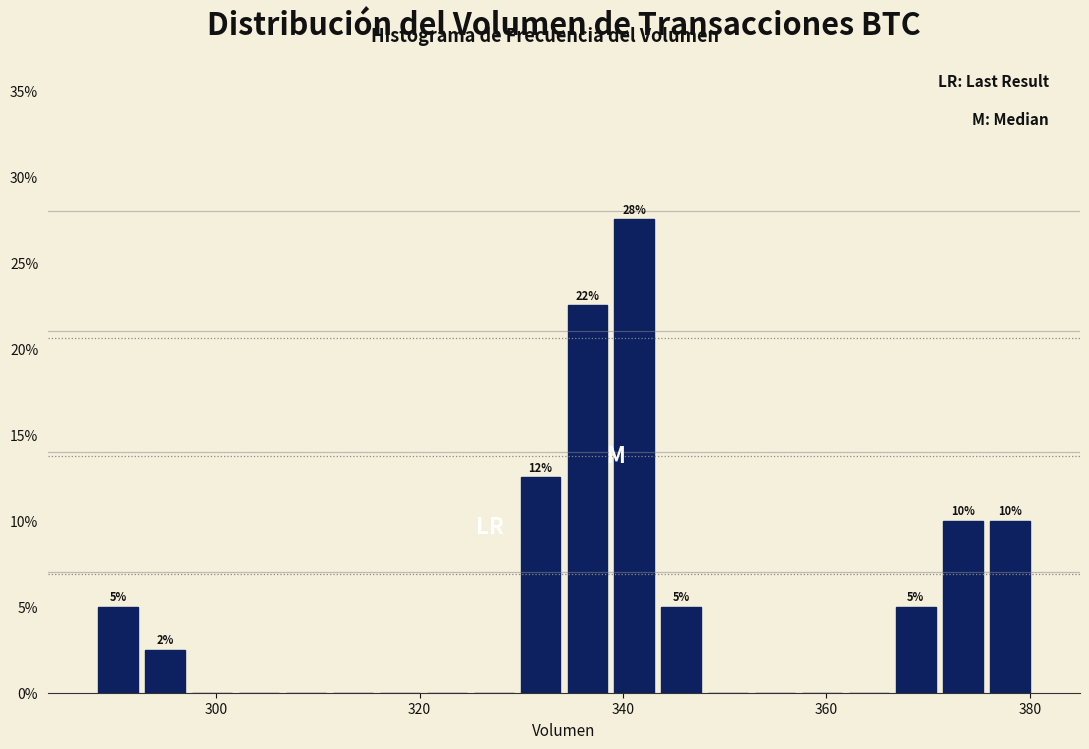

Read against the x-axis, roughly where is the centre of the tallest bar?

342